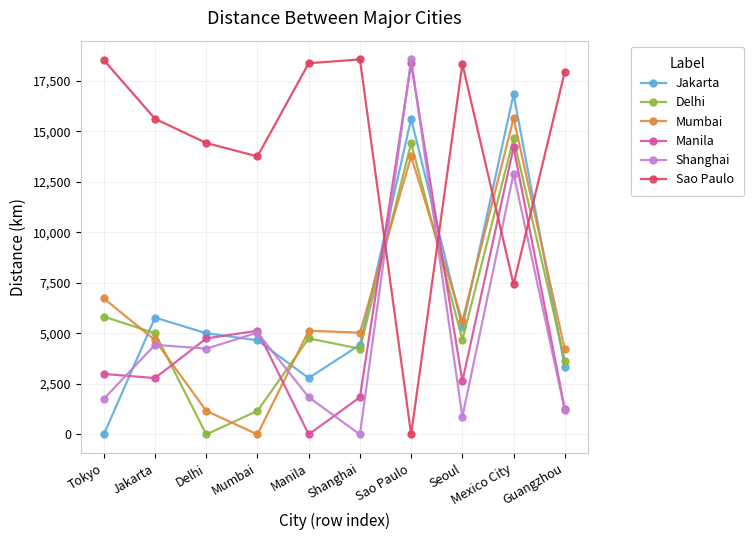

What is the difference between the highest and lowest values at Jakarta?

12837